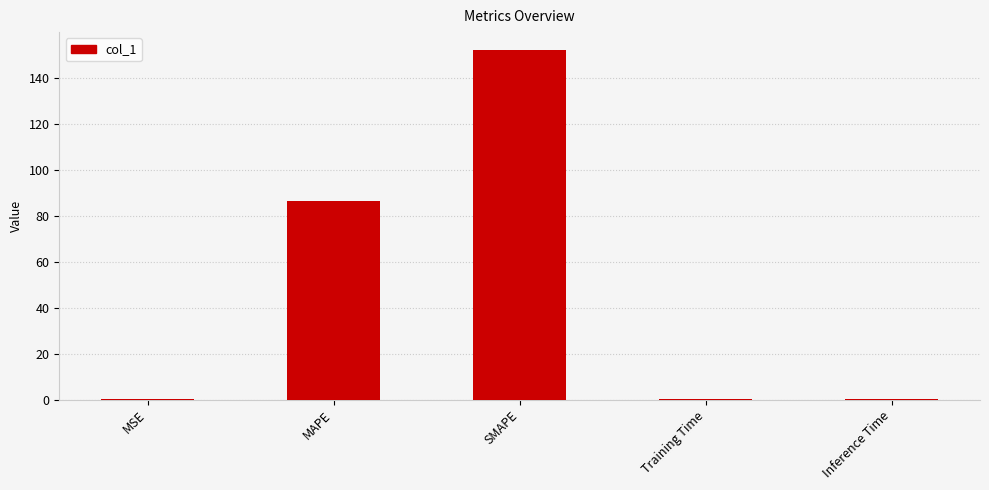

At which label is the value closest to 76?

MAPE